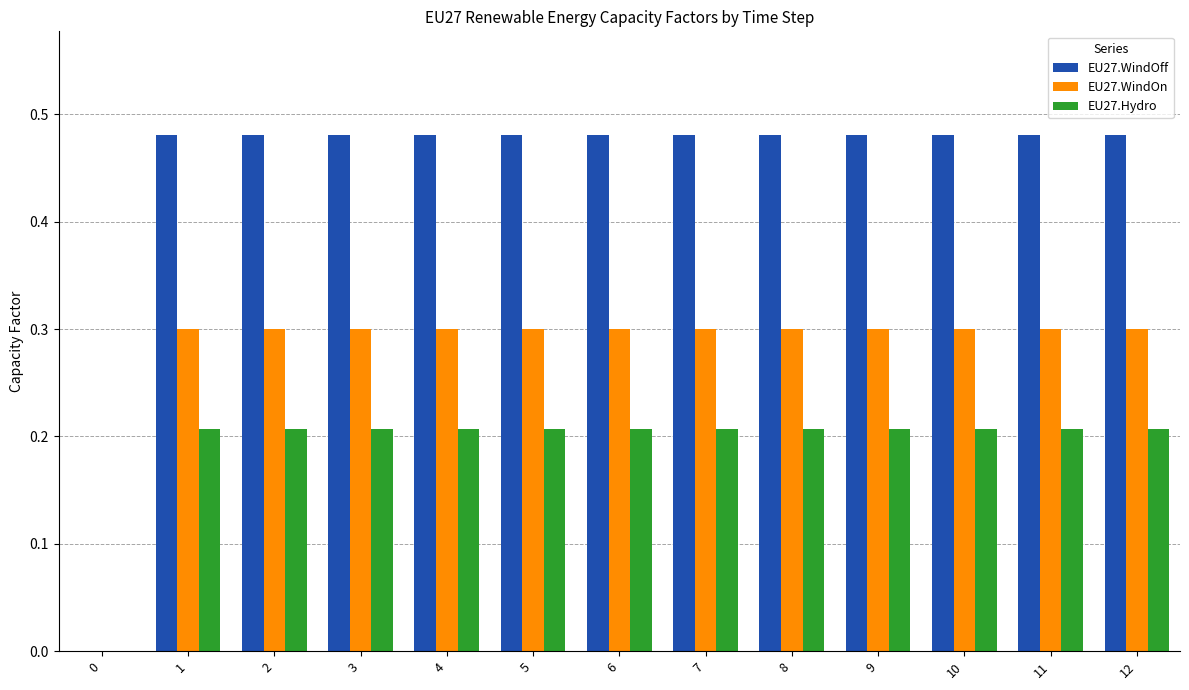

Is the value of EU27.WindOn at 12 greater than the value of EU27.Hydro at 12?

Yes